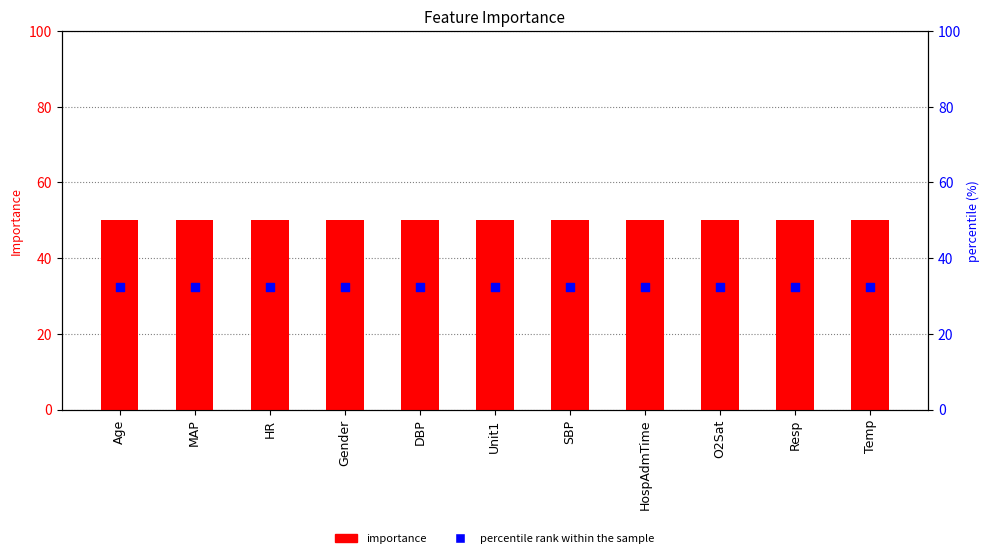

Is the value of importance at HR greater than the value of percentile rank within the sample at DBP?

Yes